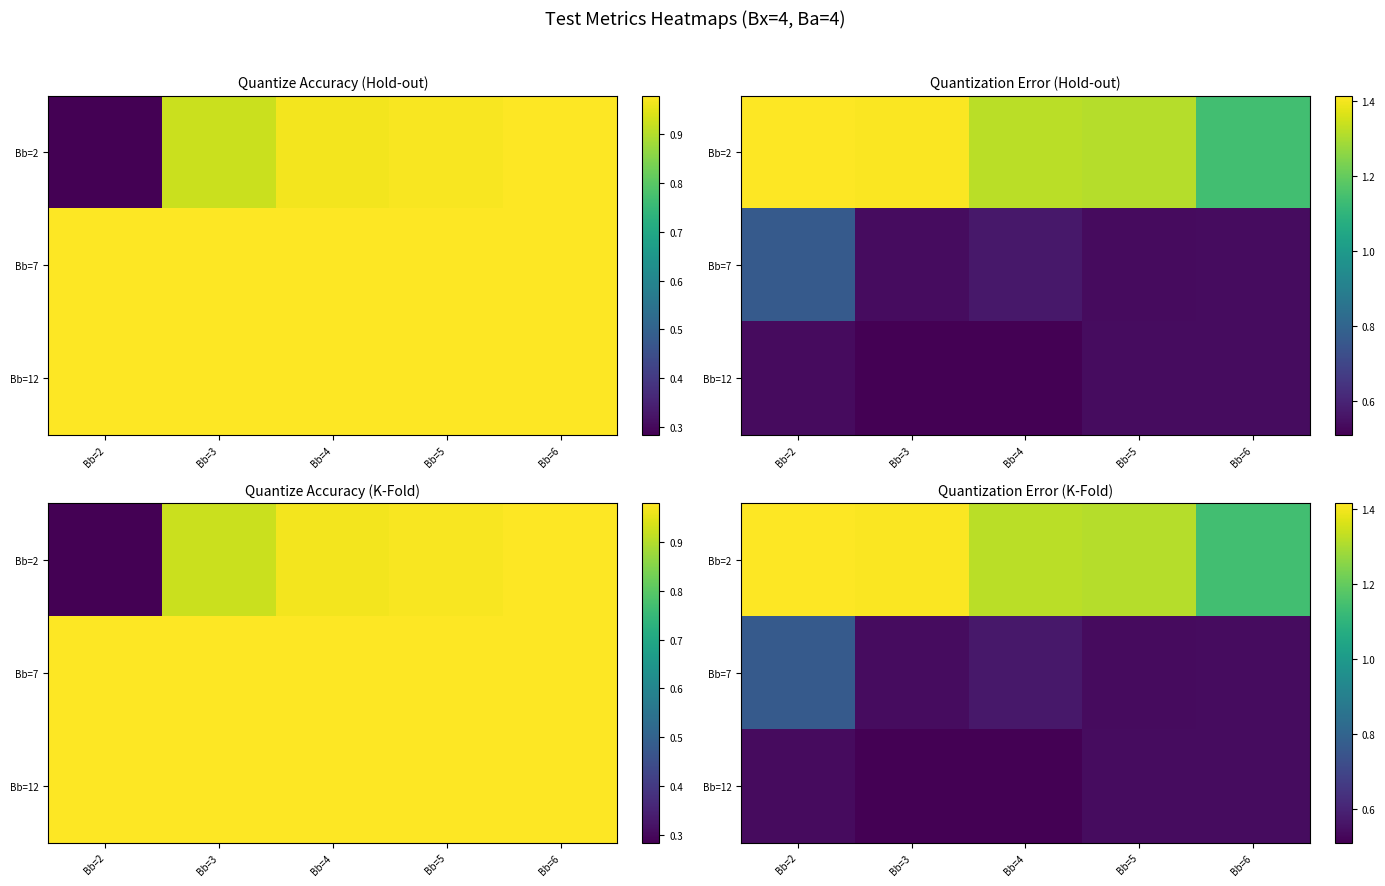

Which label corresponds to the largest value in the chart?

Bb=2